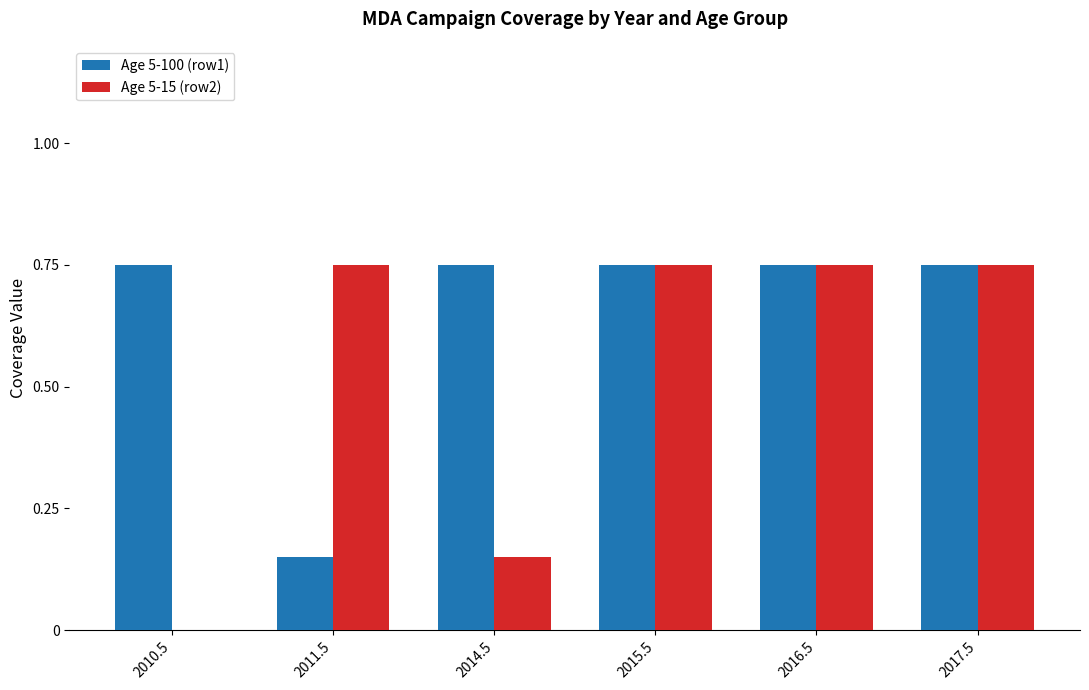

What is the sum of the Age 5-100 (row1) values at 2014.5 and 2010.5?

1.5